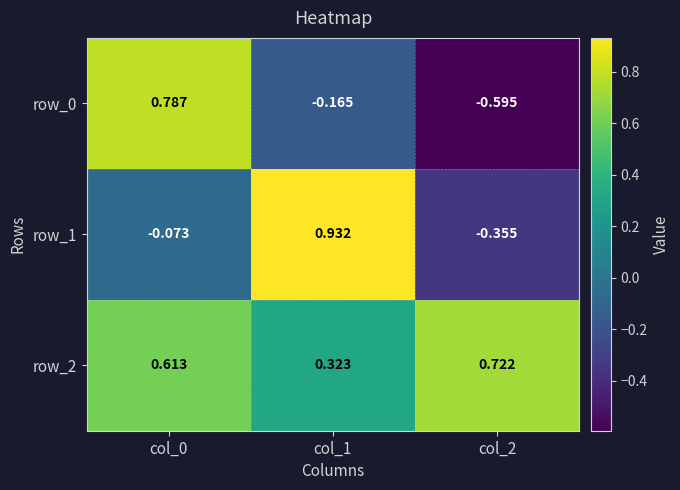

Rank the series by their maximum value, from lowest to highest.

row_2, row_0, row_1